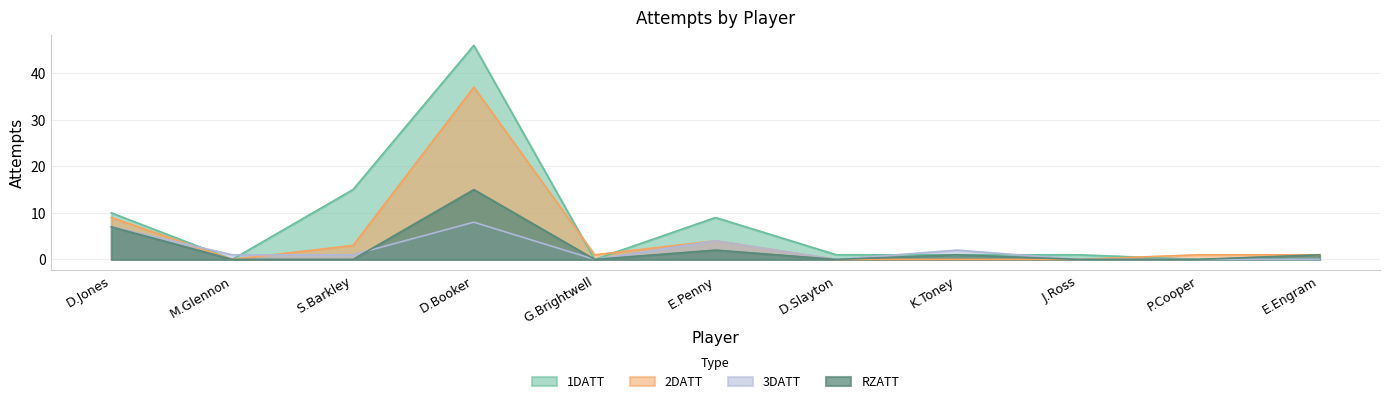

At which label does 1DATT first exceed 1?

D.Jones